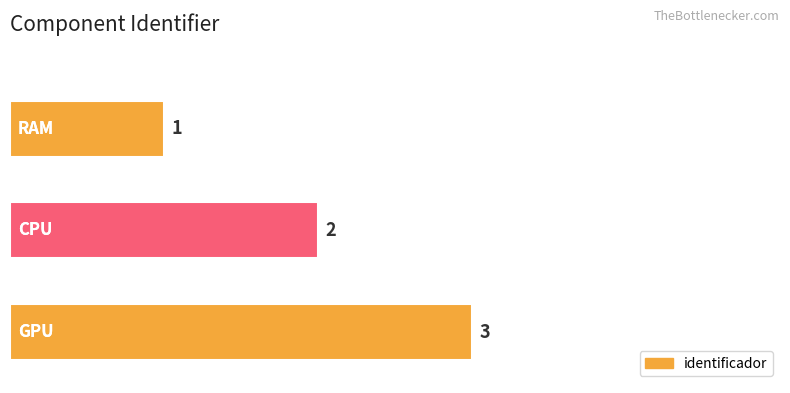

Reading bottom to top, extract all data points from this chart.

3	2	1